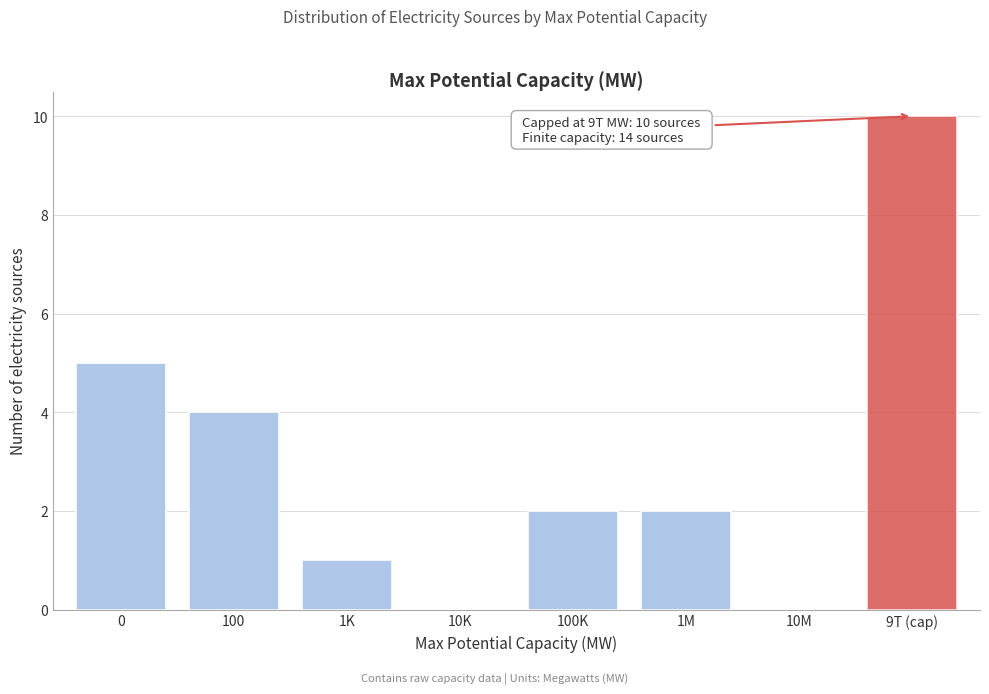

Reading left to right, extract all data points from this chart.

0=5	100=4	1K=1	10K=0	100K=2	1M=2	10M=0	9T (cap)=10